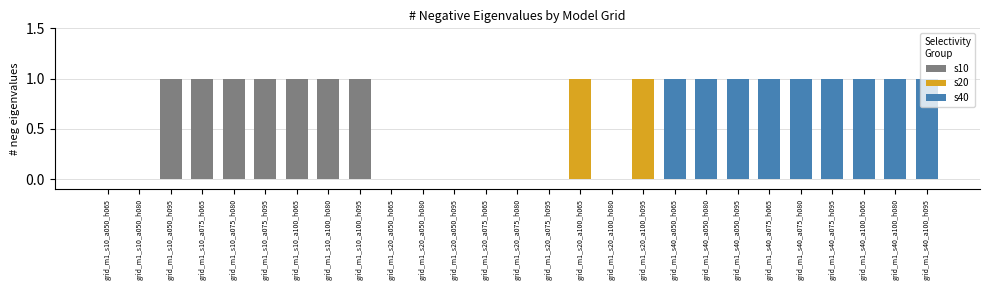

What is the greatest value displayed?

1